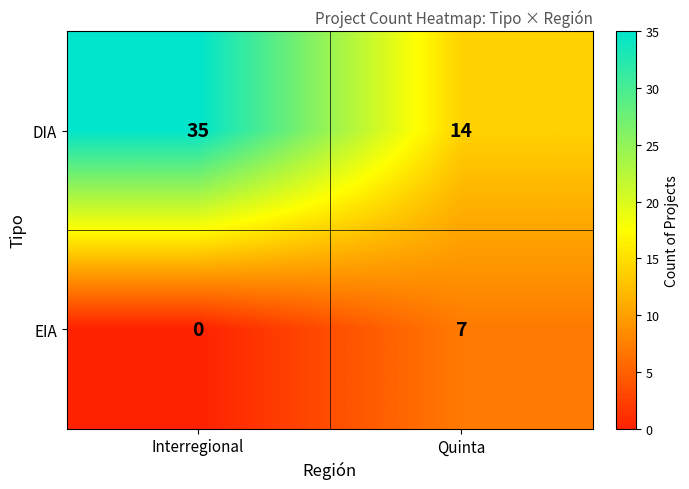

Rank the series by their maximum value, from highest to lowest.

DIA, EIA